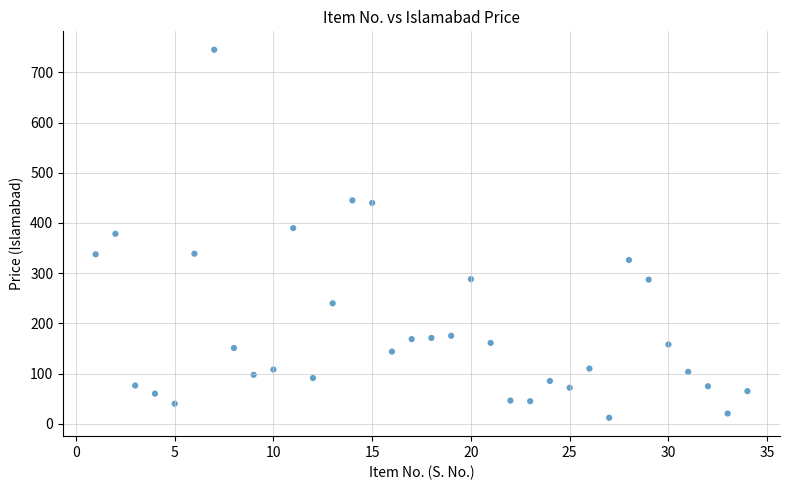

What is the range of X values (max minus min)?

33.0